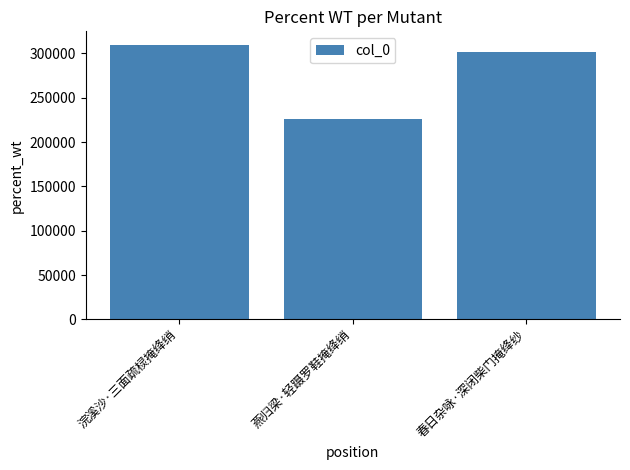

What is the label of the 3rd bar from the left?

春日杂咏·深闭柴门掩绛纱